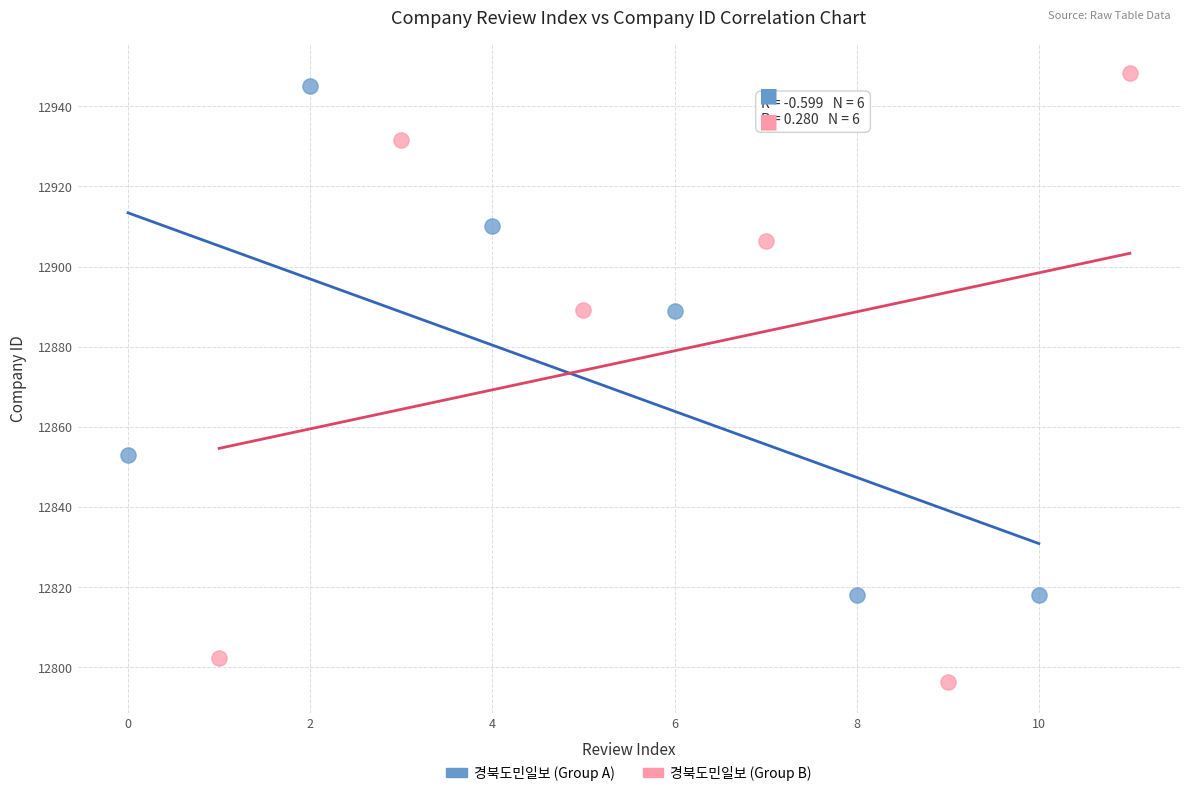

Which series has the widest spread of Y values?

경북도민일보 (Group B)